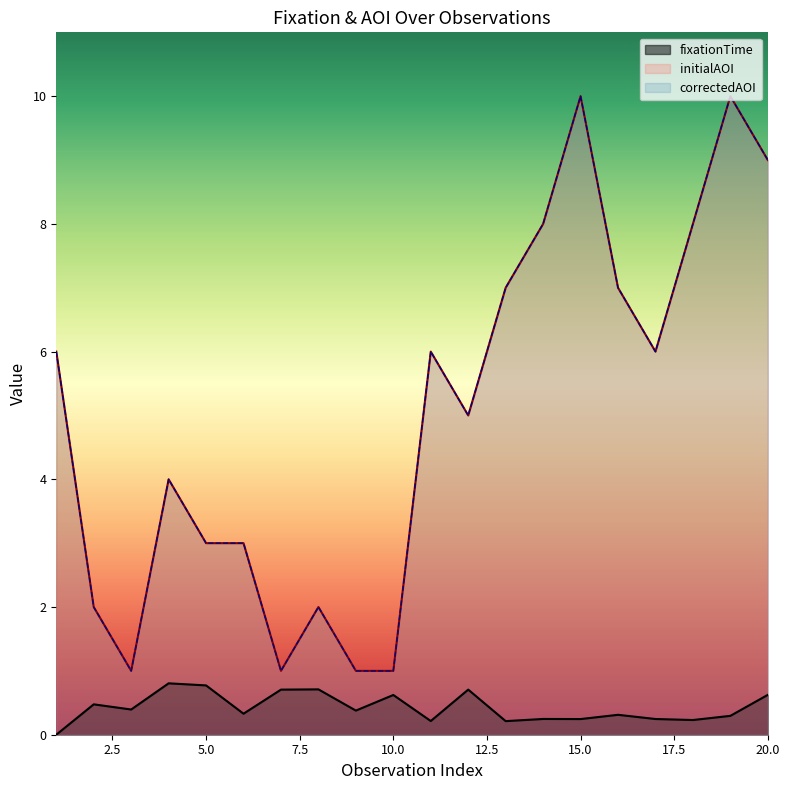

The value of correctedAOI at 13 is 12.5. True or false?

False